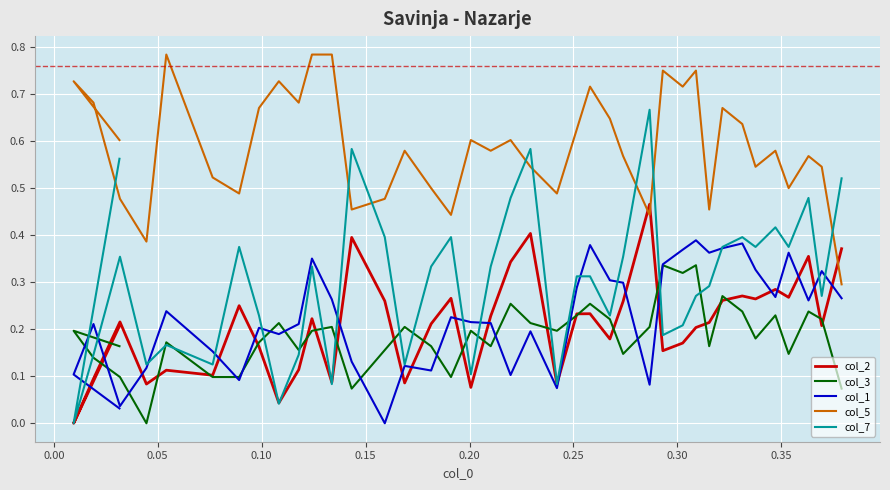

True or false: col_2 has more than 1 points higher than both neighbors.

True